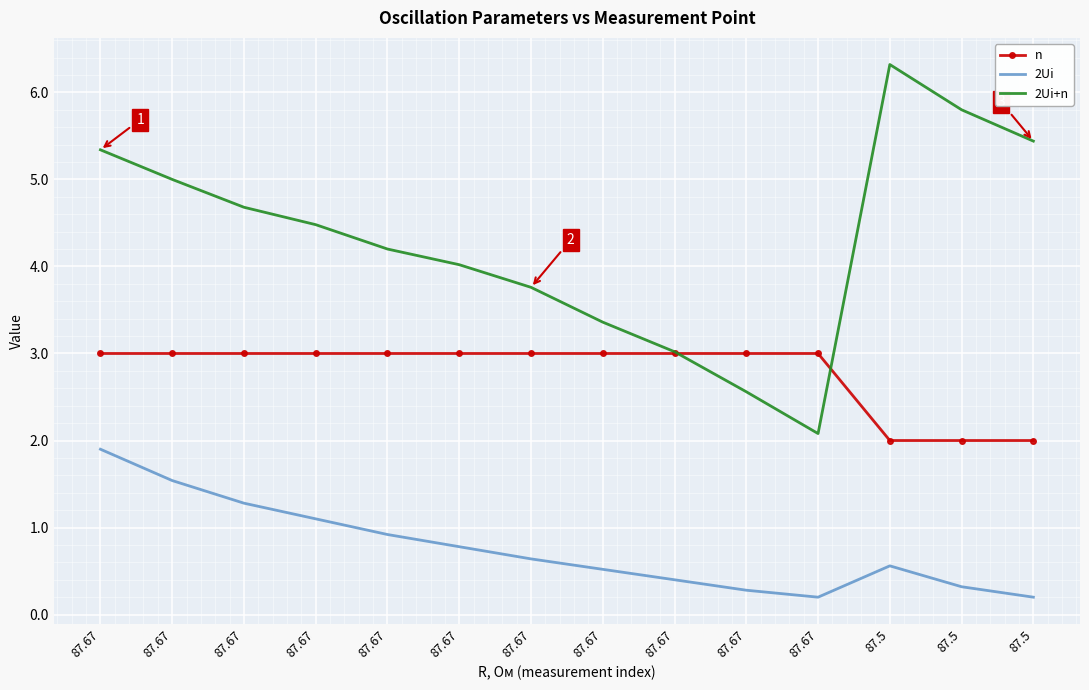

True or false: 2Ui has a value of 0.6 at 87.67.

False